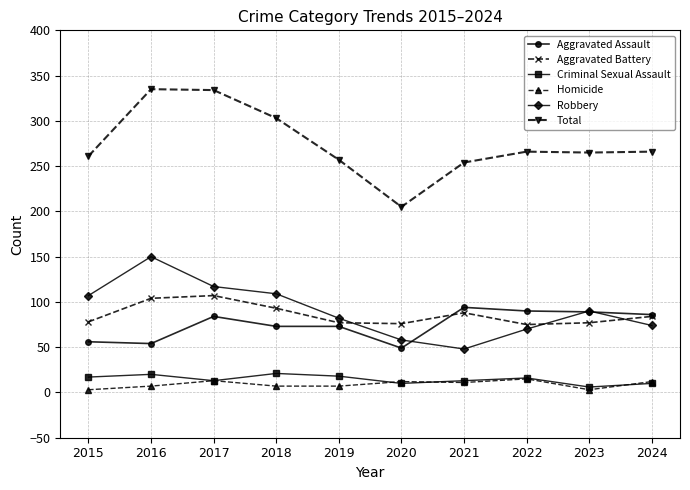

Is it true that Aggravated Battery equals 76 at 2020?

True